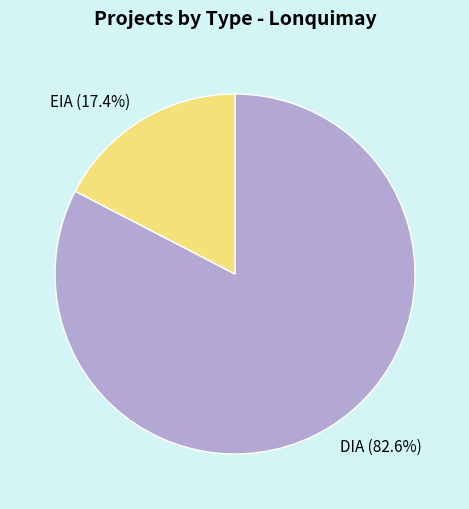

Combined, do EIA and DIA account for over 50%?

Yes